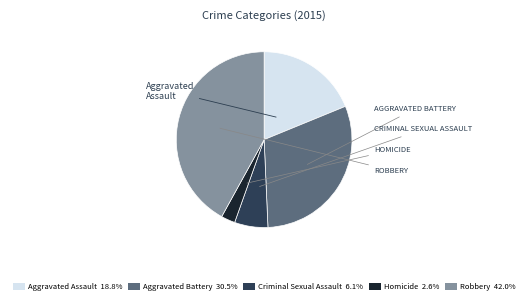

Is the sum of Criminal Sexual Assault 6.1% and Robbery 42.0% greater than half?

No